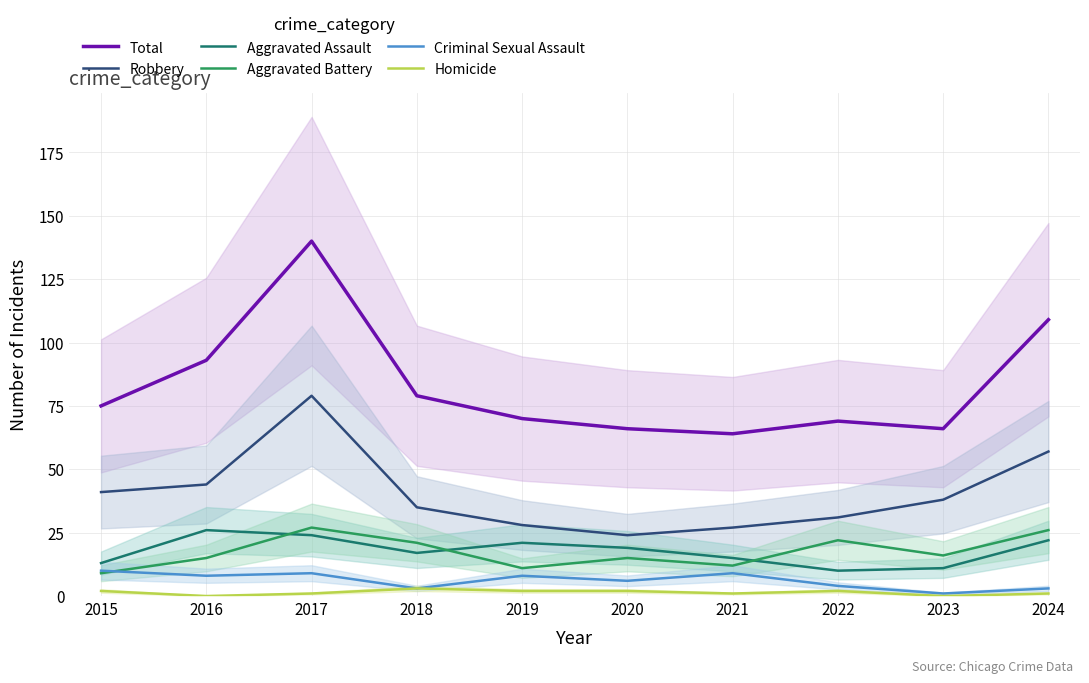

Reading left to right, extract all data points from this chart.

Total: 2015=75	2016=93	2017=140	2018=79	2019=70	2020=66	2021=64	2022=69	2023=66	2024=109
Robbery: 2015=41	2016=44	2017=79	2018=35	2019=28	2020=24	2021=27	2022=31	2023=38	2024=57
Aggravated Assault: 2015=13	2016=26	2017=24	2018=17	2019=21	2020=19	2021=15	2022=10	2023=11	2024=22
Aggravated Battery: 2015=9	2016=15	2017=27	2018=21	2019=11	2020=15	2021=12	2022=22	2023=16	2024=26
Criminal Sexual Assault: 2015=10	2016=8	2017=9	2018=3	2019=8	2020=6	2021=9	2022=4	2023=1	2024=3
Homicide: 2015=2	2016=0	2017=1	2018=3	2019=2	2020=2	2021=1	2022=2	2023=0	2024=1